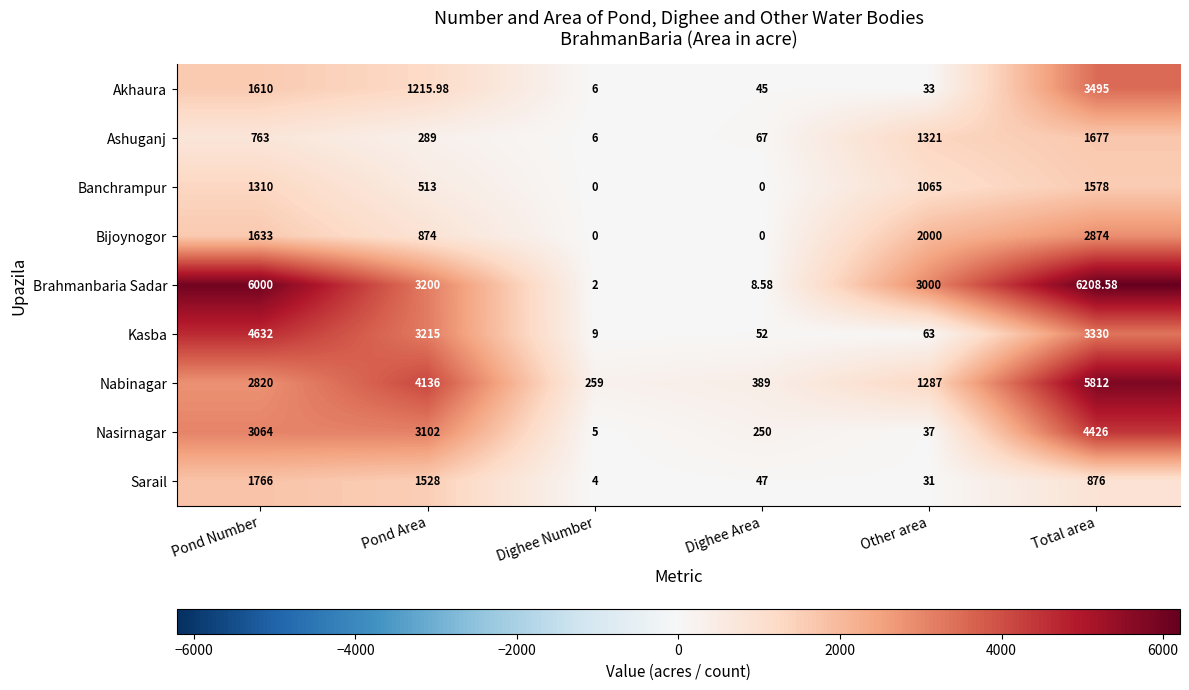

At which label does Sarail reach its peak?

Pond Number